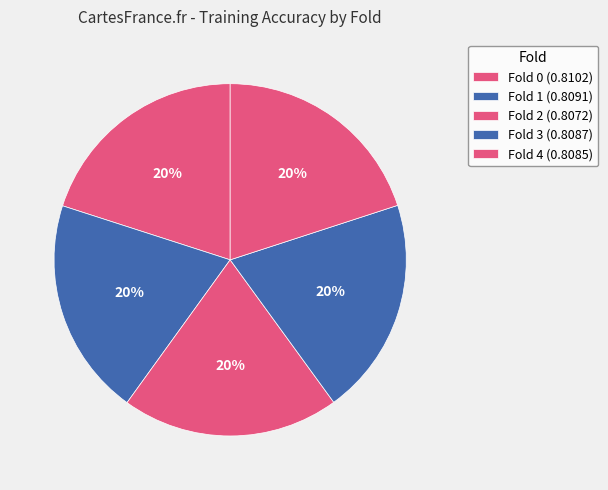

Is the sum of Fold 2 and Fold 4 greater than half?

No